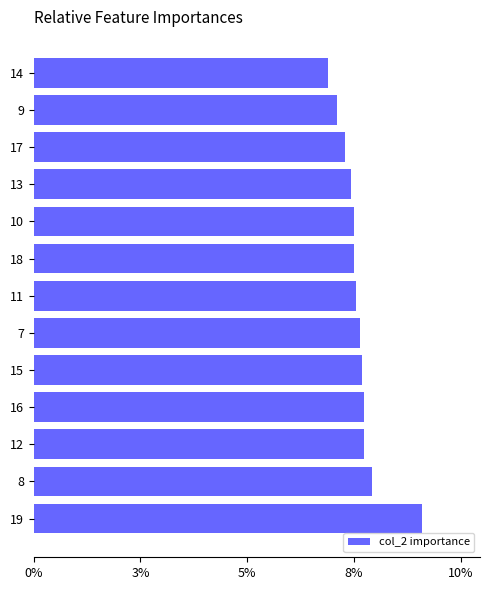

Does the chart contain any negative values?

No